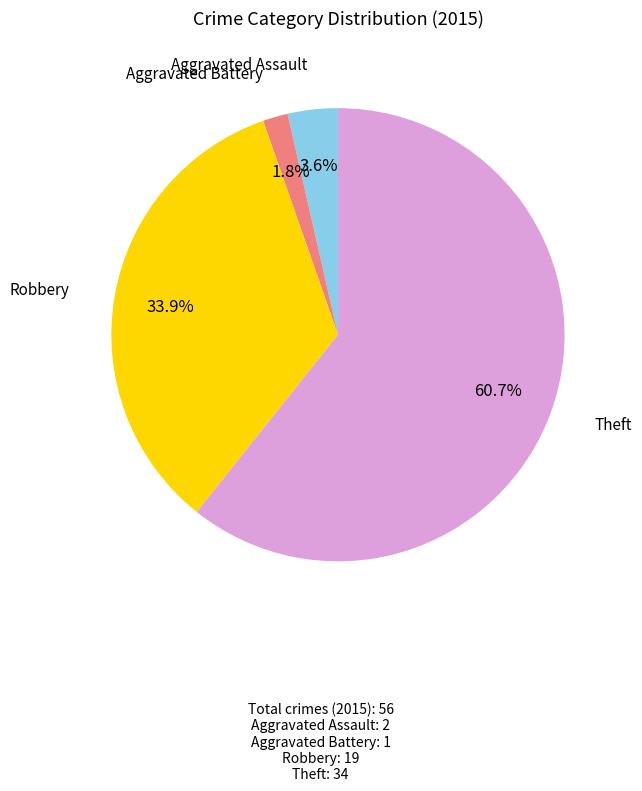

Is there any slice that represents more than half of the pie?

Yes